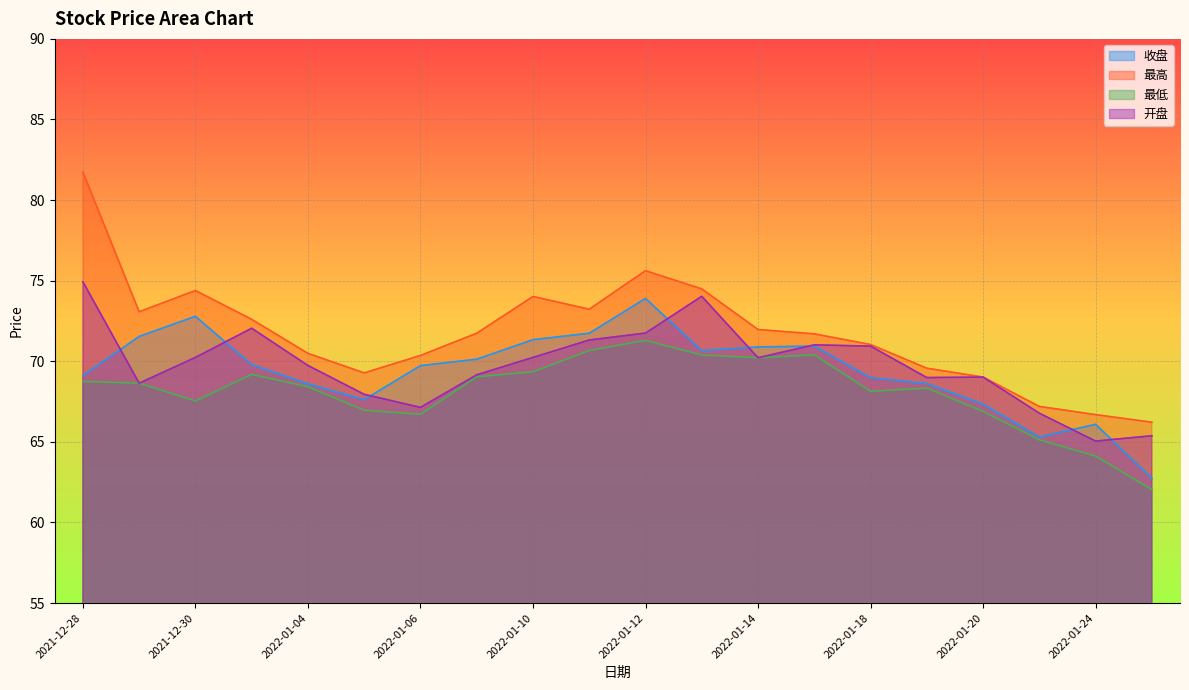

Between 2022-01-18 and 2021-12-28, which is larger?

2021-12-28